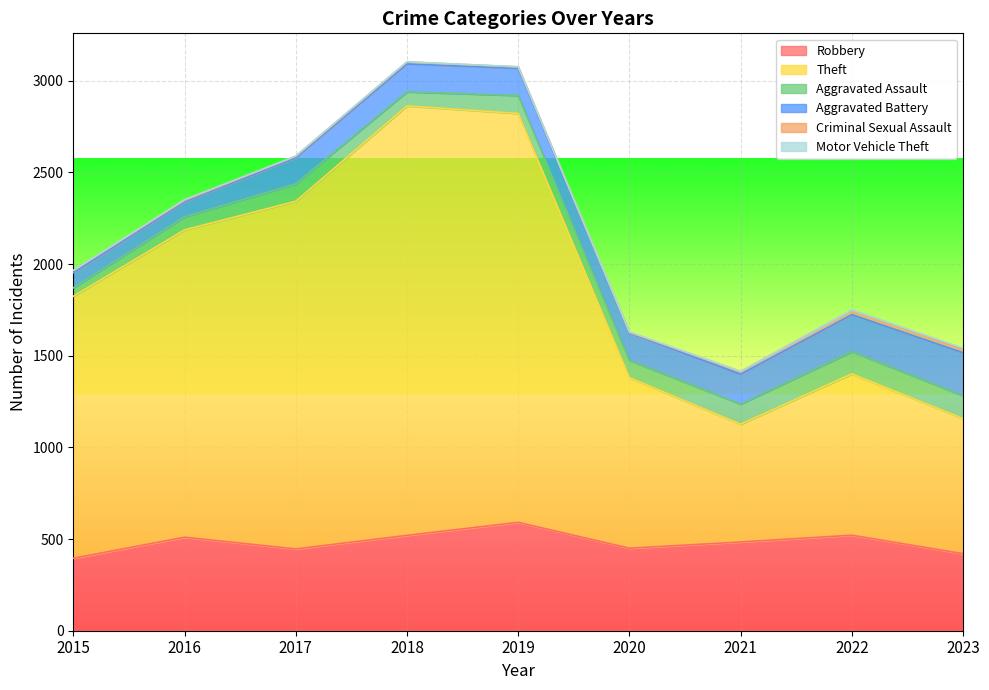

Where is the first local maximum for Criminal Sexual Assault?

2018